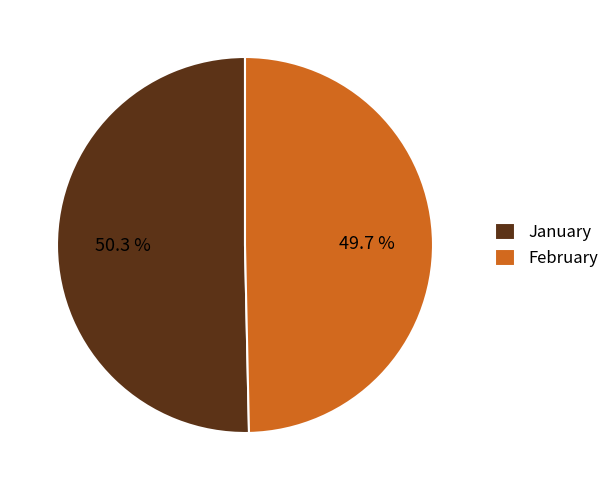

What is the total percentage of January and February?

100.0%